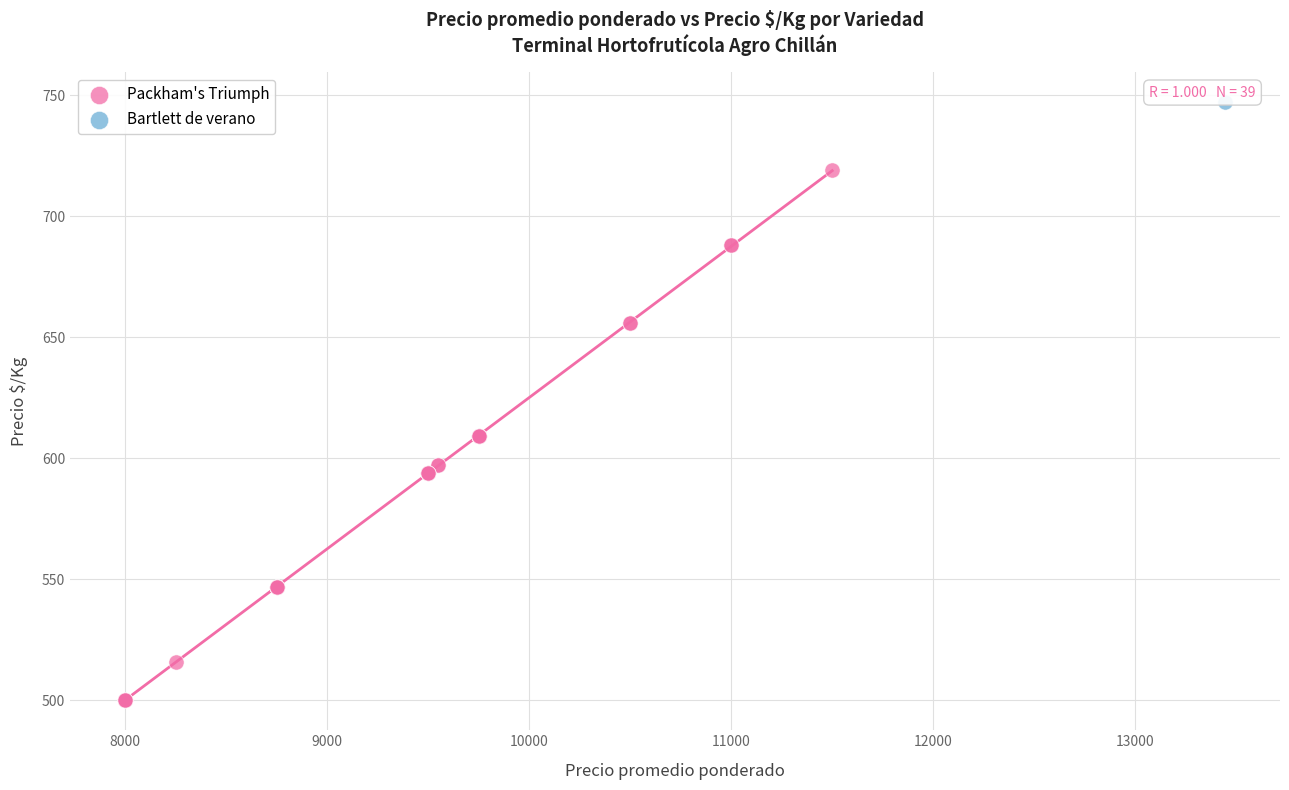

What are all the series names shown in the legend?

Packham's Triumph, Bartlett de verano